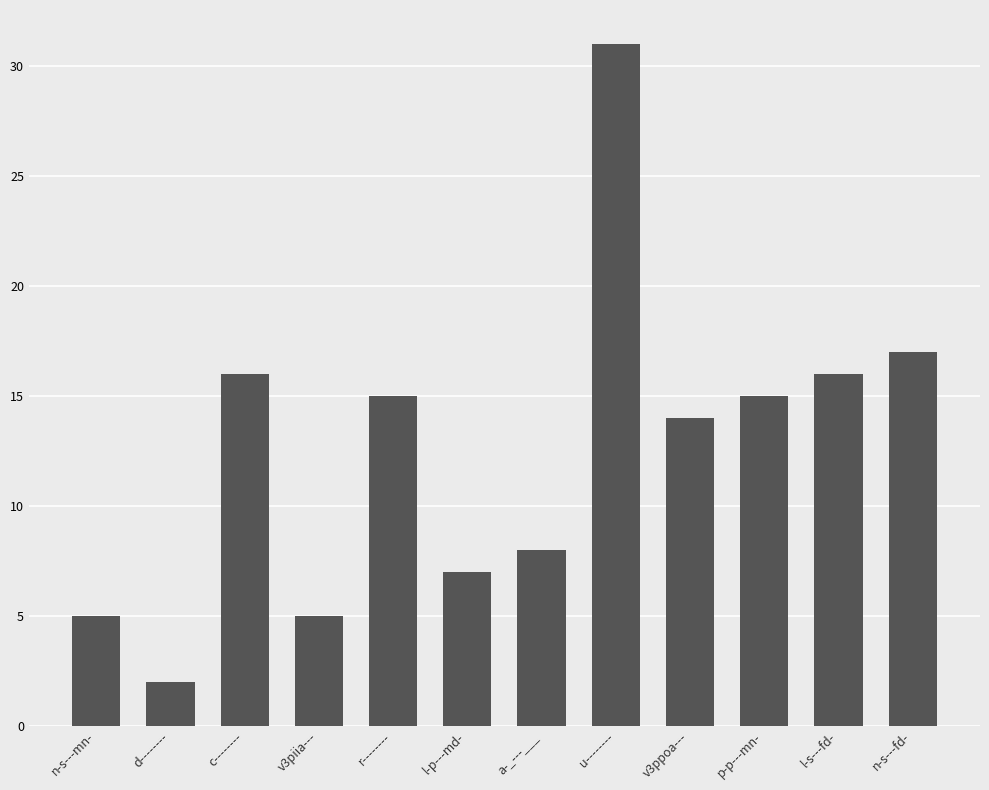

What position from the left is r--------?

5